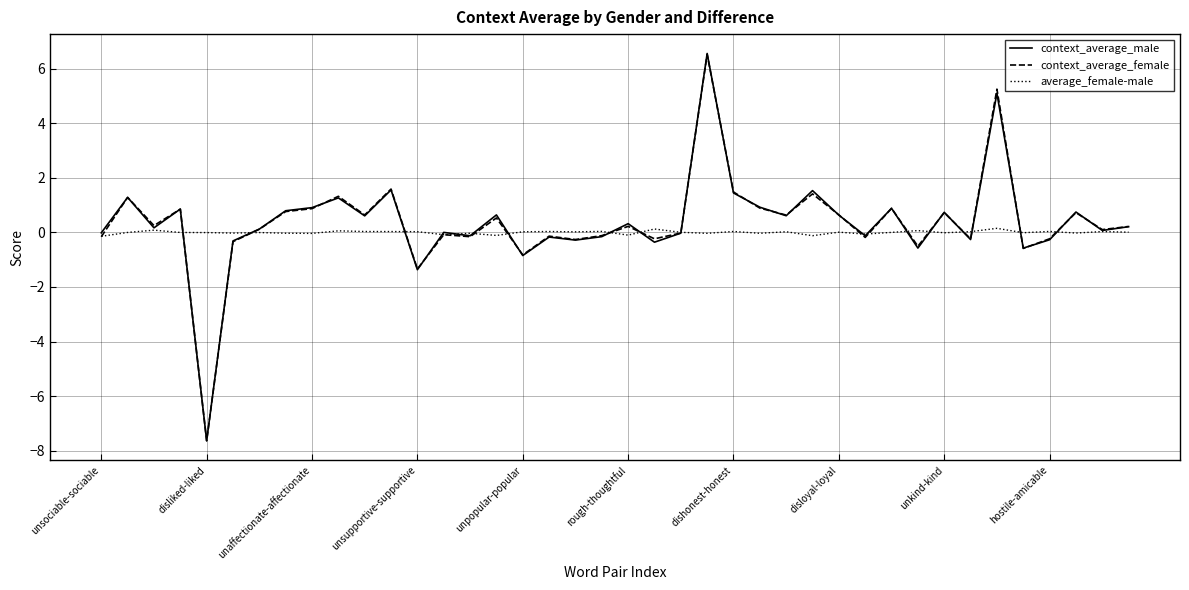

Is this an area chart (filled region under the line)?

No